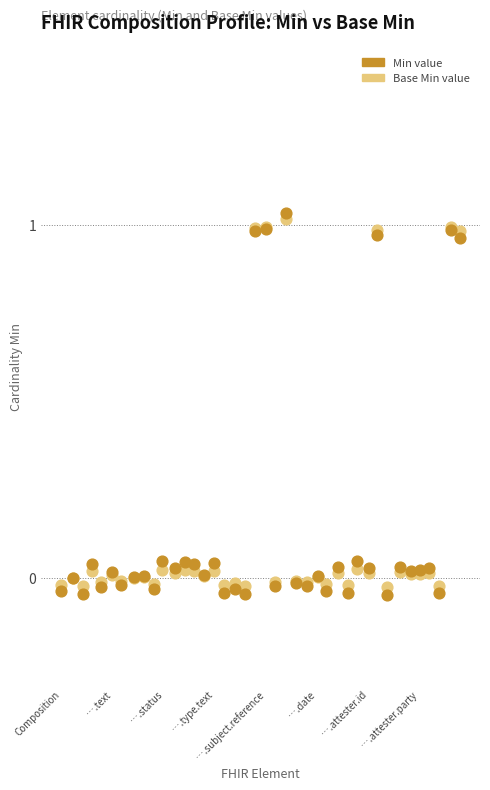

Which series reaches the minimum Y coordinate?

Min value